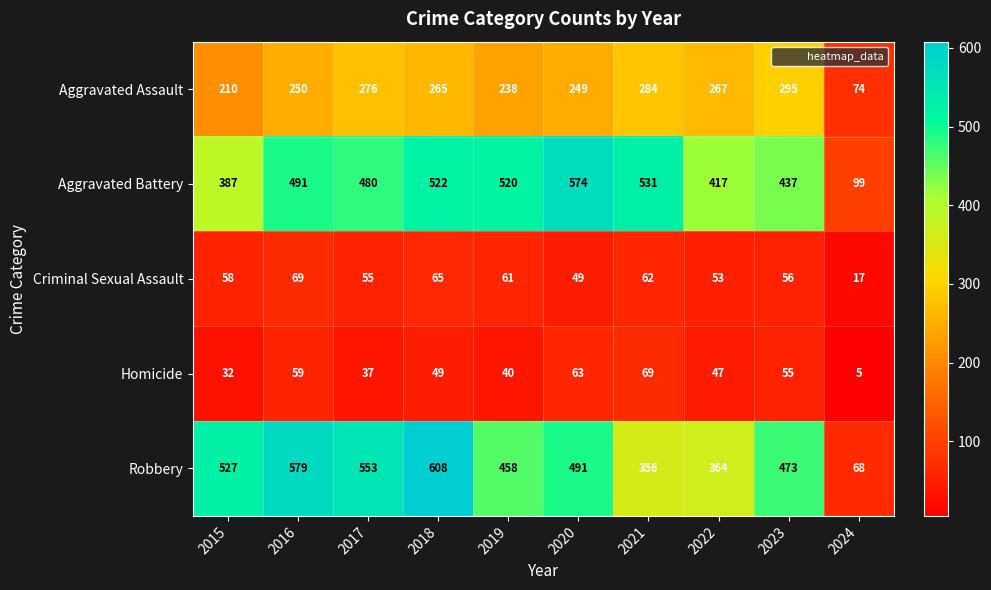

At which category is the sum across all series the highest?

2018